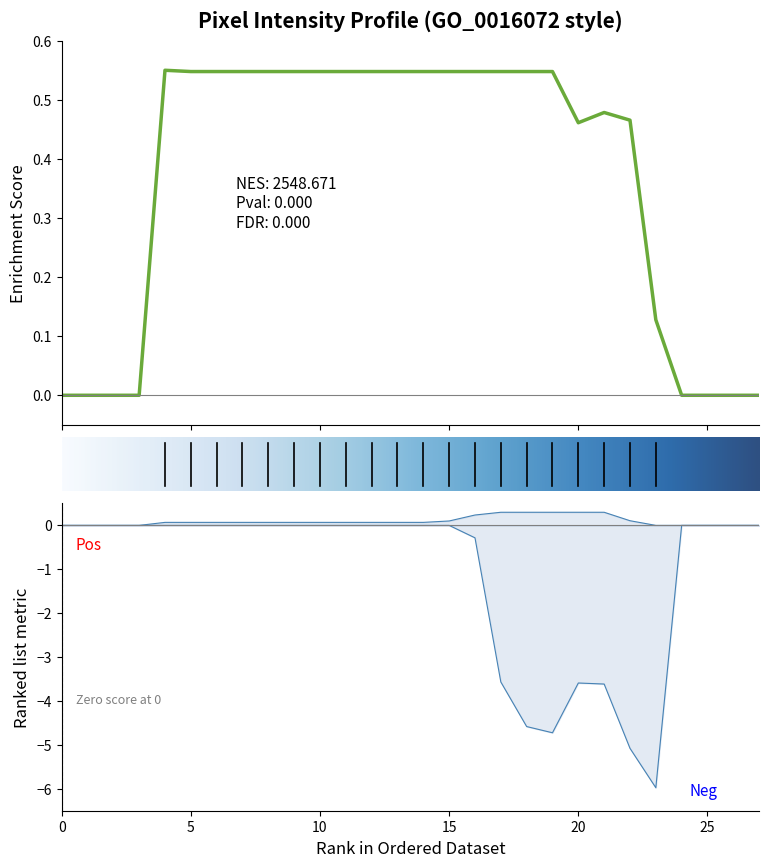

Count the number of categories in the chart.

28